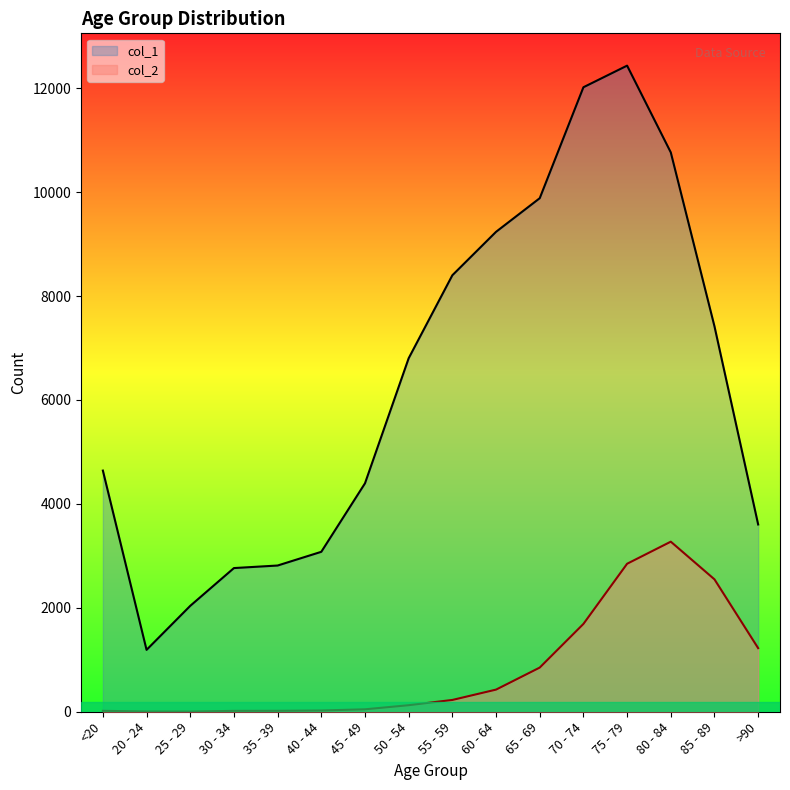

True or false: col_2 has more than 0 interior local peaks.

True